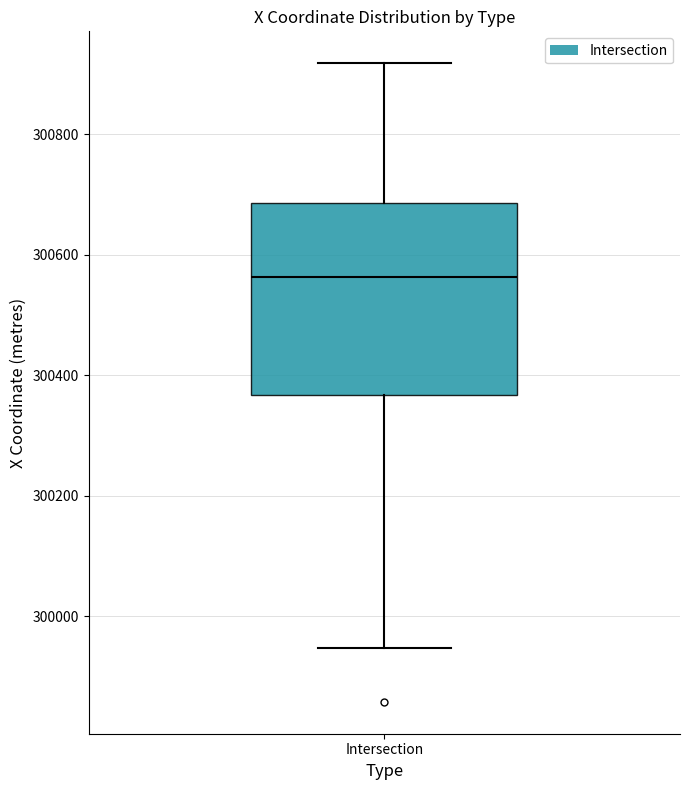

Read this box plot against the y-axis: the position of the median line, the range covered by the box, and the ends of both whiskers. The values are not printed on the chart, so give them approximately, as read against the axis.

median 300560, box 300360 to 300680, whiskers 299940 to 300920